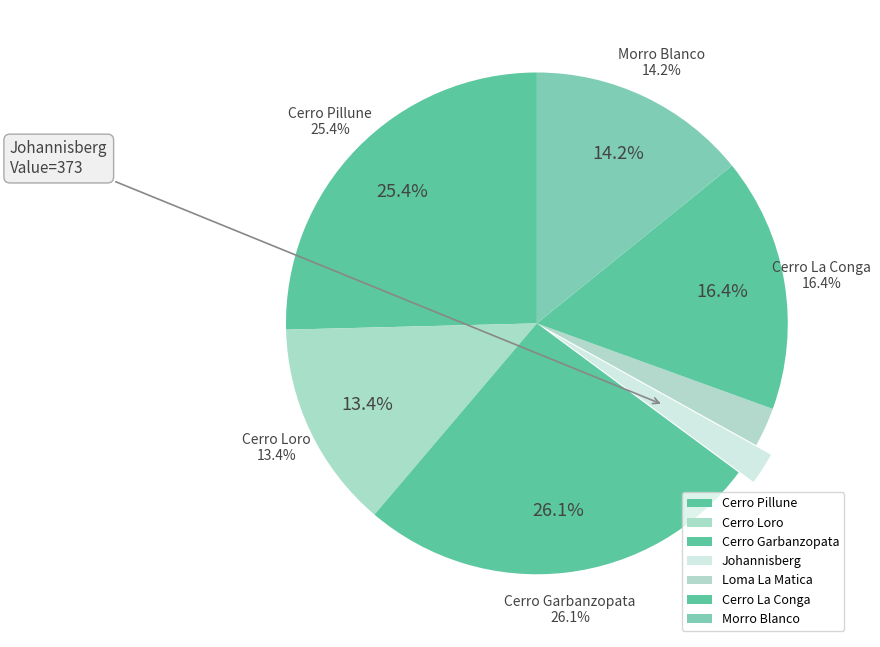

Does Morro Blanco account for over 50% of the chart?

No